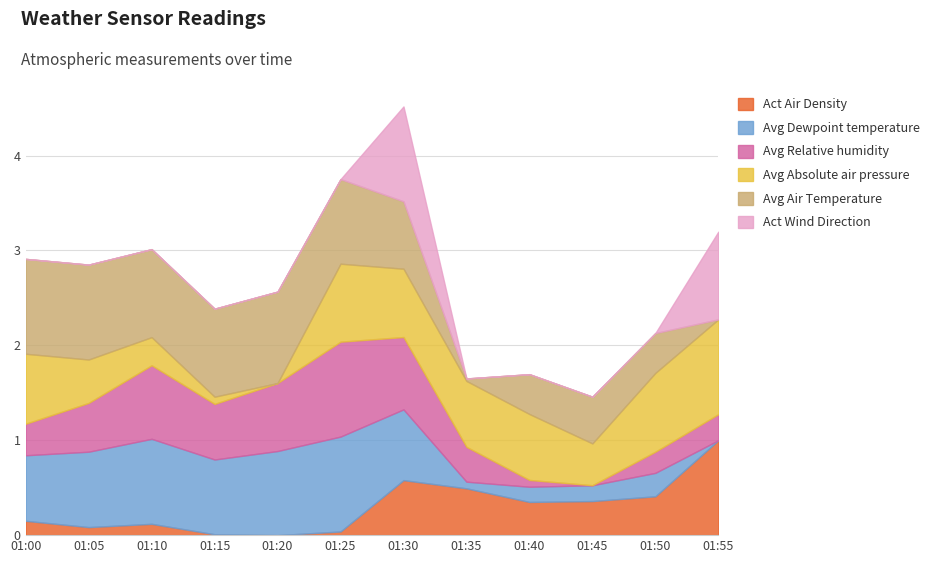

What are all the series names shown in the legend?

Act Air Density, Avg Dewpoint temperature, Avg Relative humidity, Avg Absolute air pressure, Avg Air Temperature, Act Wind Direction